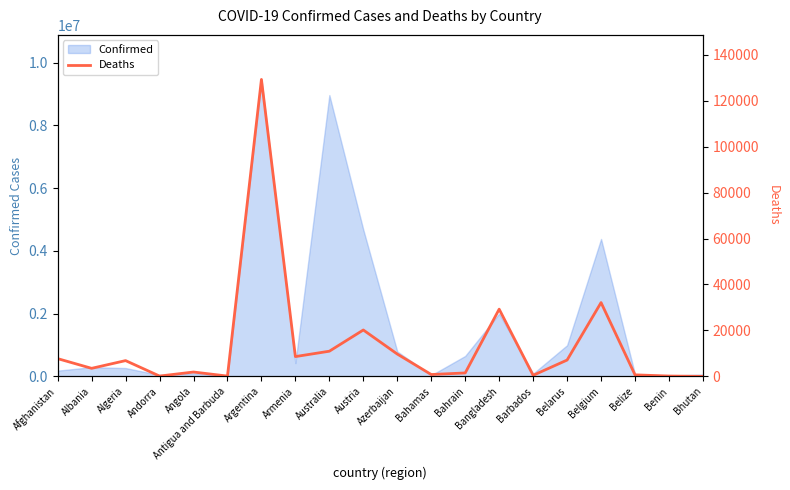

What value does the Confirmed series have at Bahrain?

652527